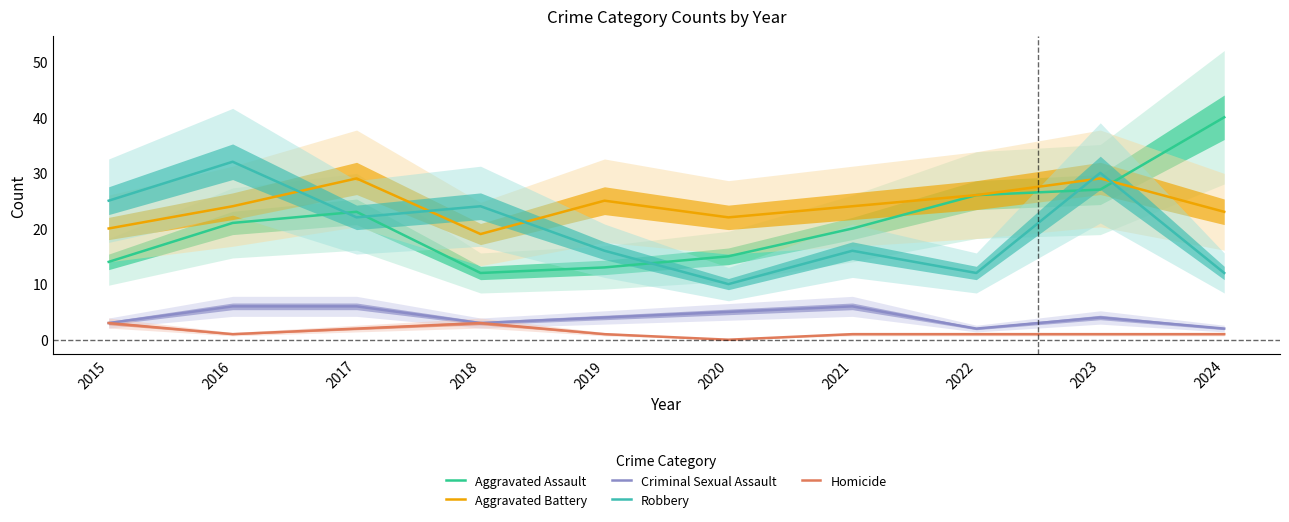

The value of Aggravated Battery at 2021 is 24. True or false?

True